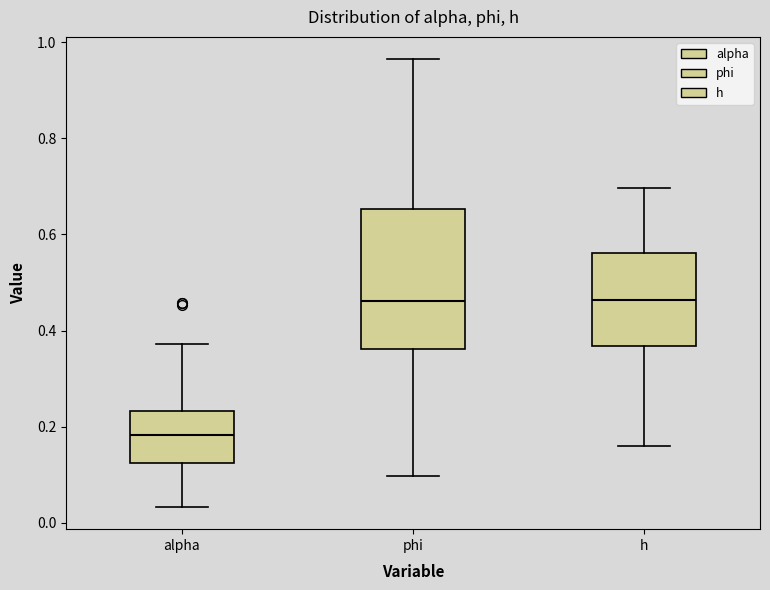

Which box is the tallest, from its lower edge to its upper edge?

phi